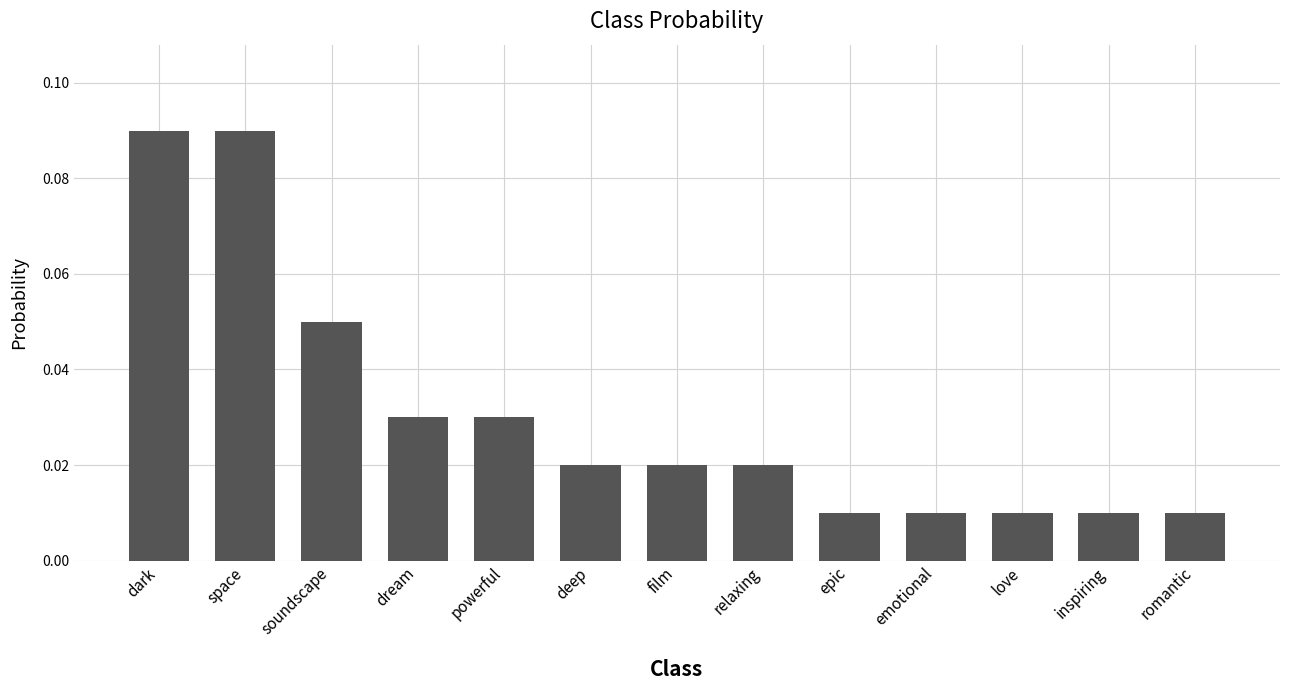

What is the label of the 13th bar from the left?

romantic